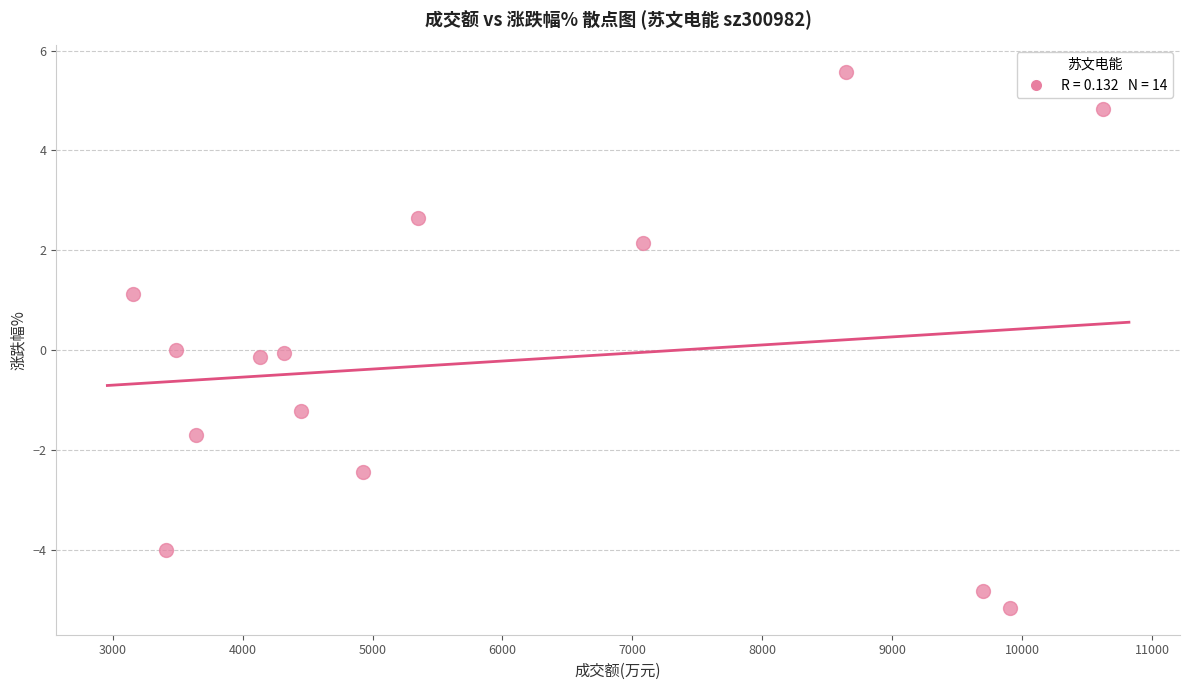

What is the range of Y values (max minus min)?

10.7